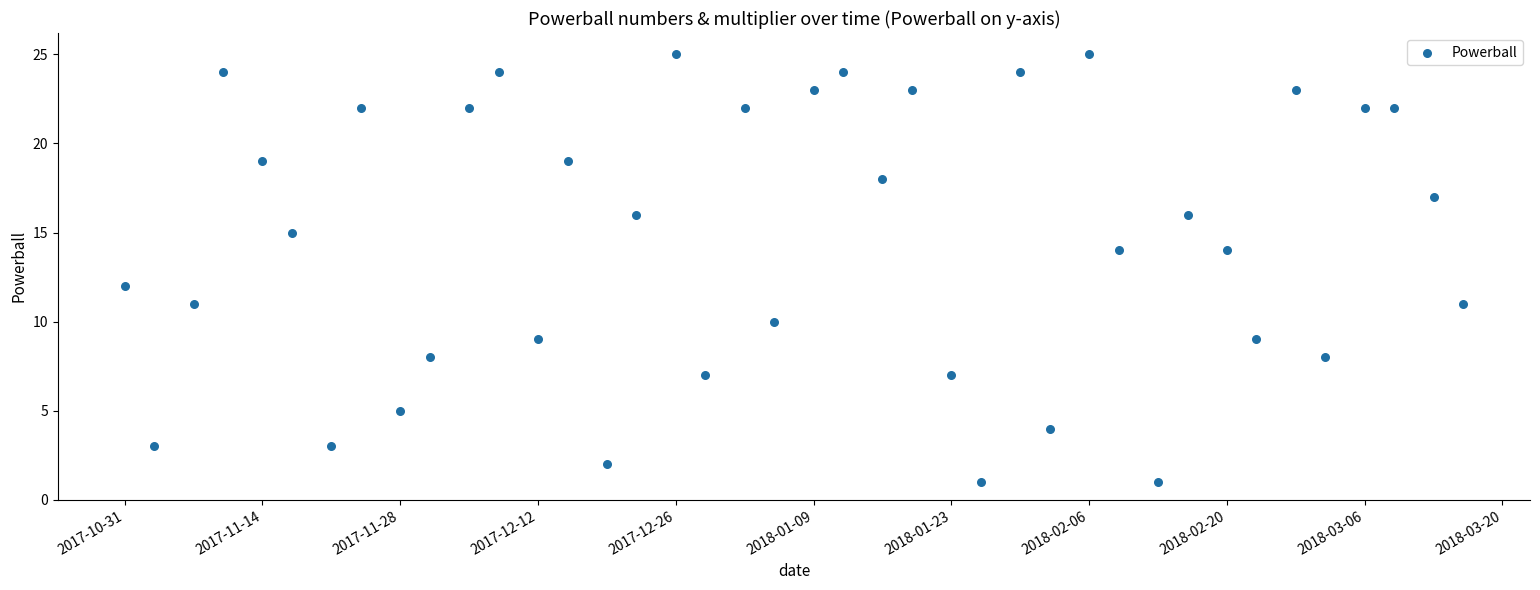

What is the range of Y values (max minus min)?

24